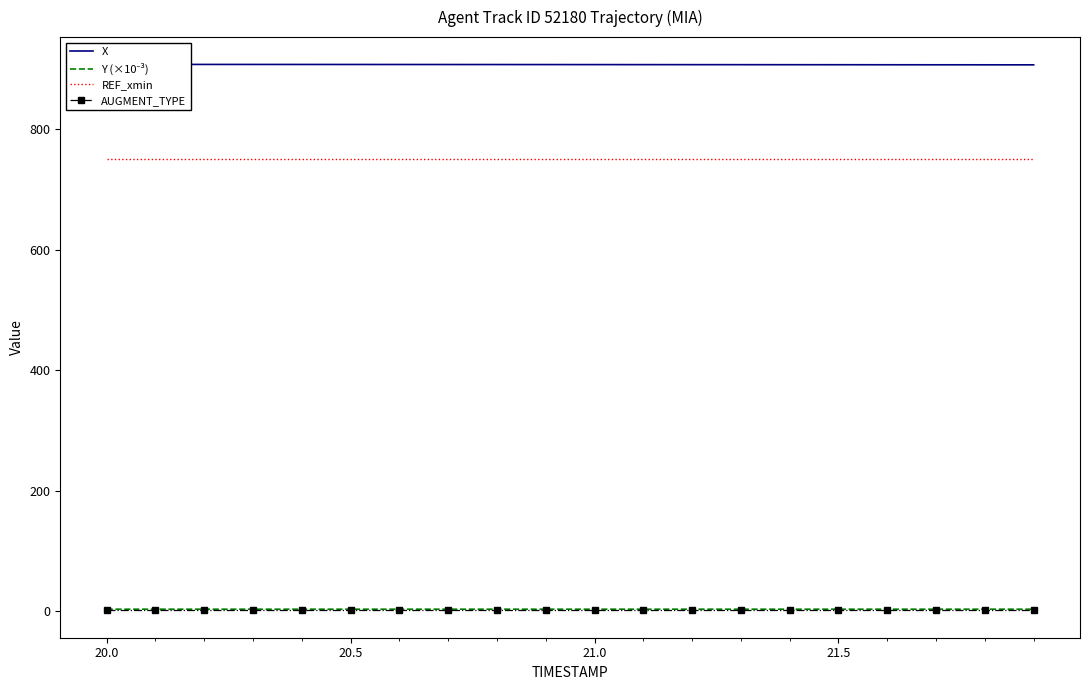

True or false: AUGMENT_TYPE has a value of 1.0 at 20.0.

True